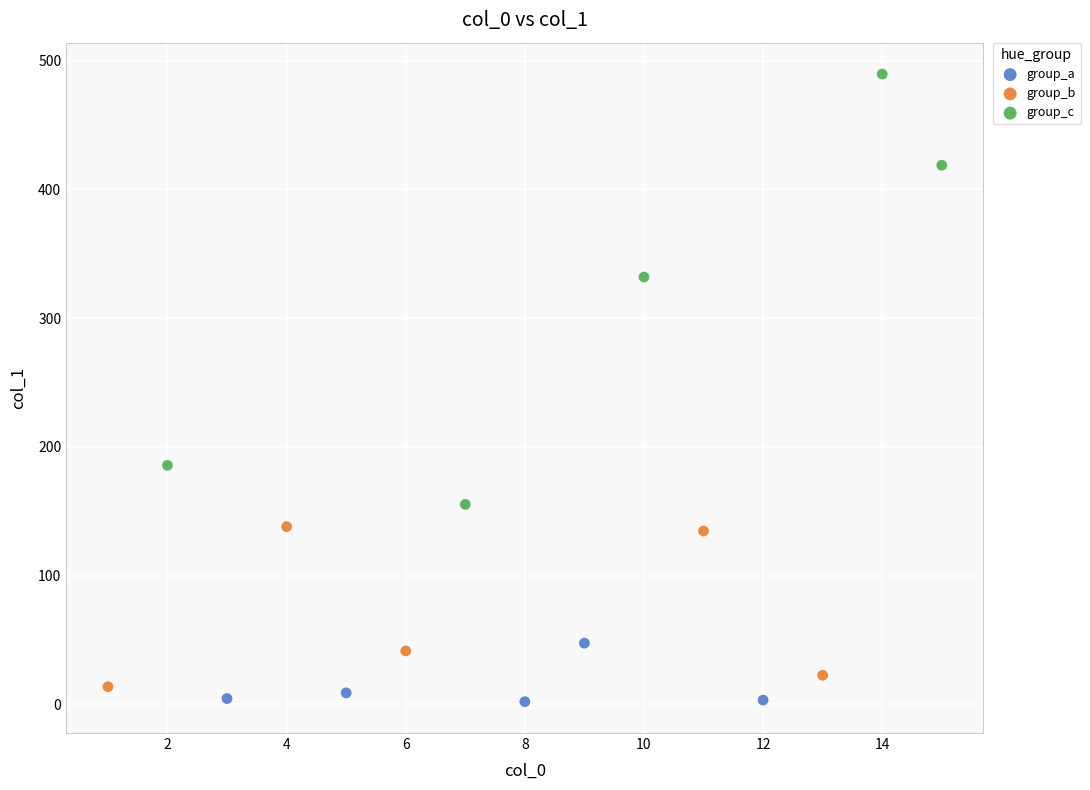

What are all the series names shown in the legend?

group_a, group_b, group_c